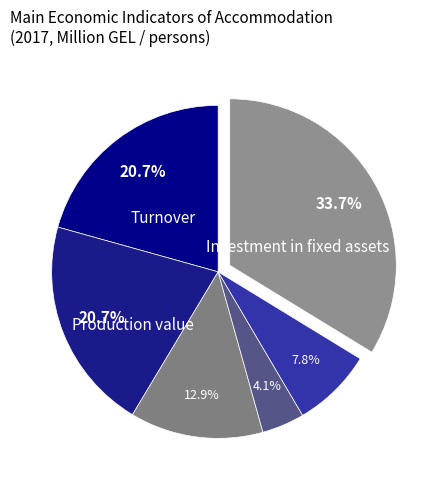

How many slices are in this pie chart?

6